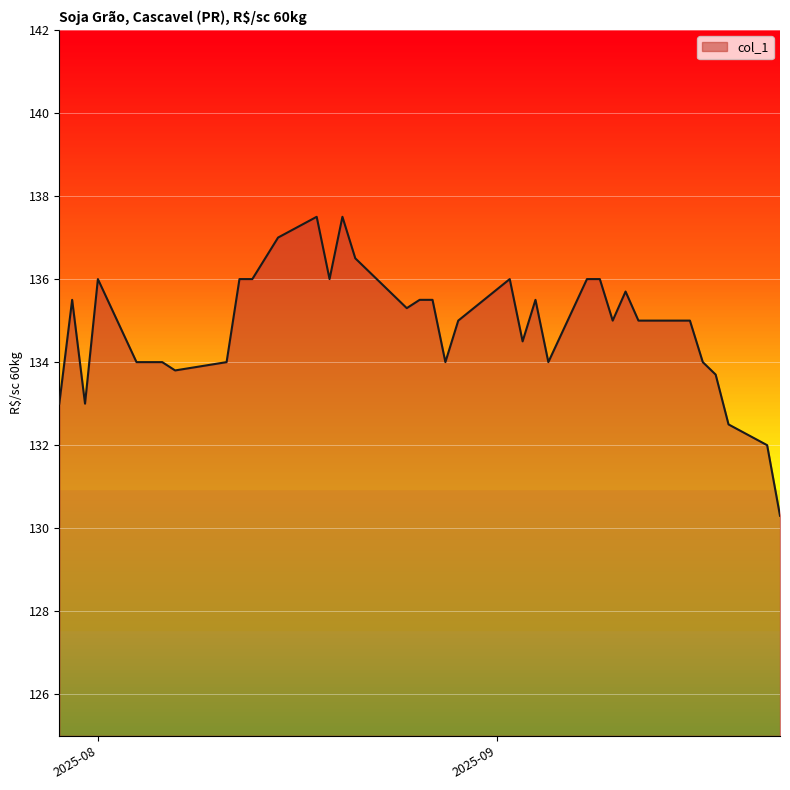

What is the minimum value shown in the chart?

130.3